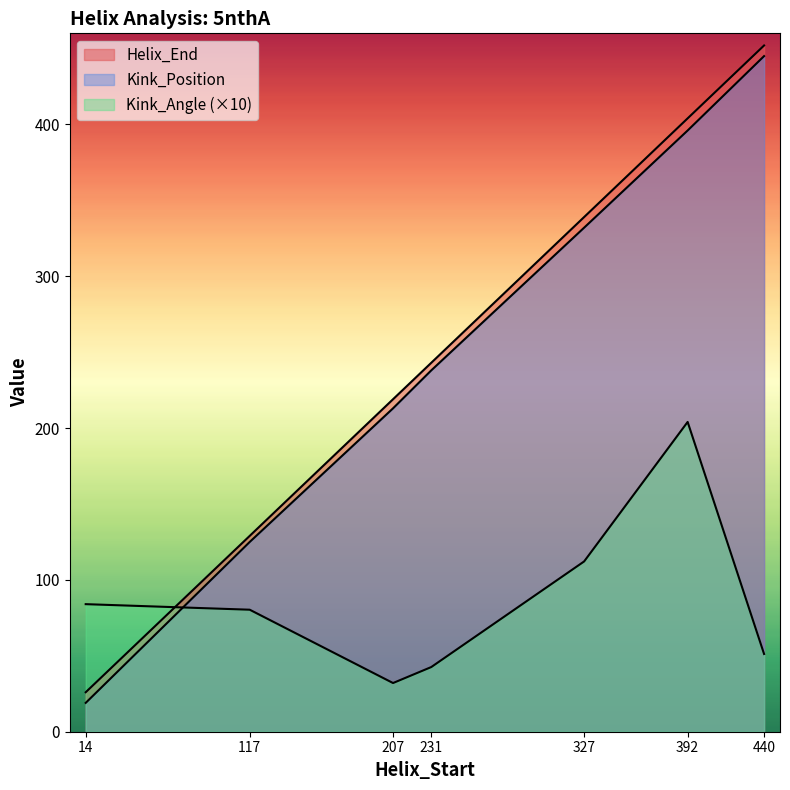

What is the sum of the Helix_End values at 440 and 327?

791.0